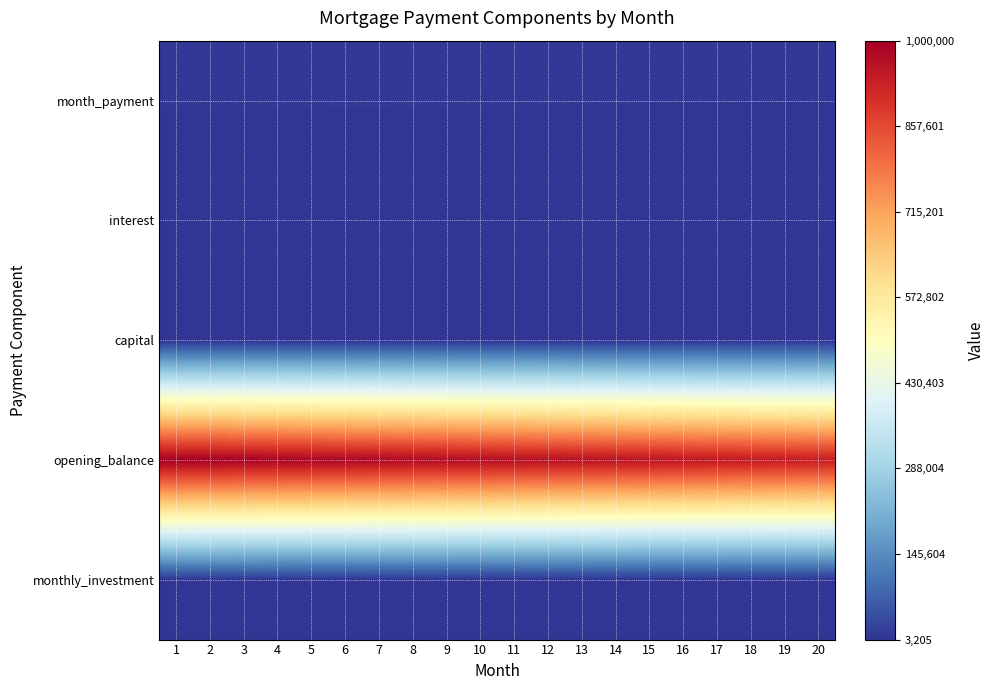

Reading left to right, extract all data points from this chart.

month_payment: 1=7371.8	2=7358.4	3=7345.1	4=7331.7	5=7318.4	6=7305.0	7=7291.7	8=7278.3	9=7265.0	10=7251.6	11=7238.2	12=7224.9	13=7211.5	14=7198.2	15=7184.8	16=7171.5	17=7158.1	18=7144.8	19=7131.4	20=7118.1
interest: 1=4166.7	2=4153.3	3=4140.0	4=4126.6	5=4113.2	6=4099.9	7=4086.5	8=4073.2	9=4059.8	10=4046.5	11=4033.1	12=4019.8	13=4006.4	14=3993.1	15=3979.7	16=3966.3	17=3953.0	18=3939.6	19=3926.3	20=3912.9
capital: 1=3205.1	2=3205.1	3=3205.1	4=3205.1	5=3205.1	6=3205.1	7=3205.1	8=3205.1	9=3205.1	10=3205.1	11=3205.1	12=3205.1	13=3205.1	14=3205.1	15=3205.1	16=3205.1	17=3205.1	18=3205.1	19=3205.1	20=3205.1
opening_balance: 1=1000000.0	2=996794.9	3=993589.7	4=990384.6	5=987179.5	6=983974.4	7=980769.2	8=977564.1	9=974359.0	10=971153.8	11=967948.7	12=964743.6	13=961538.5	14=958333.3	15=955128.2	16=951923.1	17=948717.9	18=945512.8	19=942307.7	20=939102.6
monthly_investment: 1=4628.2	2=4641.6	3=4654.9	4=4668.3	5=4681.6	6=4695.0	7=4708.3	8=4721.7	9=4735.0	10=4748.4	11=4761.8	12=4775.1	13=4788.5	14=4801.8	15=4815.2	16=4828.5	17=4841.9	18=4855.2	19=4868.6	20=4881.9